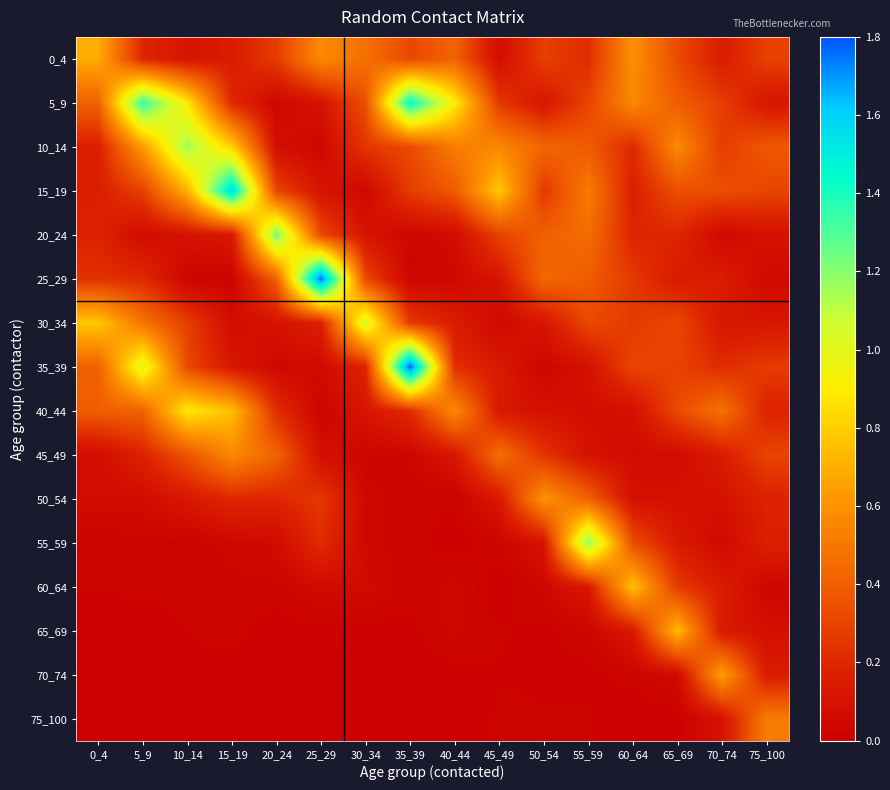

Reading left to right, extract all data points from this chart.

0_4: 0_4=0.7	5_9=0.2	10_14=0.1	15_19=0.2	20_24=0.3	25_29=0.6	30_34=0.5	35_39=0.3	40_44=0.4	45_49=0.1	50_54=0.3	55_59=0.2	60_64=0.6	65_69=0.3	70_74=0.2	75_100=0.3
5_9: 0_4=0.4	5_9=1.4	10_14=0.9	15_19=0.2	20_24=0.0	25_29=0.1	30_34=0.3	35_39=1.5	40_44=0.9	45_49=0.3	50_54=0.1	55_59=0.3	60_64=0.6	65_69=0.4	70_74=0.3	75_100=0.1
10_14: 0_4=0.2	5_9=0.6	10_14=1.2	15_19=0.8	20_24=0.1	25_29=0.0	30_34=0.3	35_39=0.3	40_44=0.5	45_49=0.6	50_54=0.4	55_59=0.4	60_64=0.2	65_69=0.6	70_74=0.3	75_100=0.4
15_19: 0_4=0.2	5_9=0.3	10_14=0.7	15_19=1.6	20_24=0.3	25_29=0.1	30_34=0.0	35_39=0.3	40_44=0.4	45_49=0.8	50_54=0.3	55_59=0.5	60_64=0.2	65_69=0.3	70_74=0.3	75_100=0.3
20_24: 0_4=0.2	5_9=0.1	10_14=0.1	15_19=0.1	20_24=1.2	25_29=0.3	30_34=0.1	35_39=0.0	40_44=0.1	45_49=0.3	50_54=0.4	55_59=0.5	60_64=0.2	65_69=0.2	70_74=0.1	75_100=0.1
25_29: 0_4=0.2	5_9=0.2	10_14=0.0	15_19=0.0	20_24=0.4	25_29=1.8	30_34=0.3	35_39=0.0	40_44=0.1	45_49=0.1	50_54=0.4	55_59=0.4	60_64=0.3	65_69=0.1	70_74=0.2	75_100=0.1
30_34: 0_4=0.8	5_9=0.5	10_14=0.3	15_19=0.1	20_24=0.1	25_29=0.2	30_34=1.0	35_39=0.3	40_44=0.1	45_49=0.1	50_54=0.1	55_59=0.3	60_64=0.3	65_69=0.3	70_74=0.1	75_100=0.1
35_39: 0_4=0.4	5_9=1.0	10_14=0.3	15_19=0.1	20_24=0.0	25_29=0.1	30_34=0.2	35_39=1.8	40_44=0.2	45_49=0.1	50_54=0.0	55_59=0.1	60_64=0.3	65_69=0.3	70_74=0.2	75_100=0.3
40_44: 0_4=0.4	5_9=0.4	10_14=0.9	15_19=0.8	20_24=0.2	25_29=0.0	30_34=0.1	35_39=0.2	40_44=0.6	45_49=0.1	50_54=0.1	55_59=0.1	60_64=0.1	65_69=0.3	70_74=0.5	75_100=0.2
45_49: 0_4=0.1	5_9=0.2	10_14=0.4	15_19=0.6	20_24=0.4	25_29=0.1	30_34=0.0	35_39=0.0	40_44=0.1	45_49=0.5	50_54=0.2	55_59=0.1	60_64=0.1	65_69=0.1	70_74=0.2	75_100=0.3
50_54: 0_4=0.1	5_9=0.1	10_14=0.1	15_19=0.2	20_24=0.2	25_29=0.3	30_34=0.0	35_39=0.0	40_44=0.0	45_49=0.1	50_54=0.6	55_59=0.4	60_64=0.1	65_69=0.1	70_74=0.1	75_100=0.2
55_59: 0_4=0.0	5_9=0.0	10_14=0.0	15_19=0.0	20_24=0.1	25_29=0.2	30_34=0.0	35_39=0.0	40_44=0.0	45_49=0.0	50_54=0.1	55_59=1.2	60_64=0.3	65_69=0.1	70_74=0.1	75_100=0.2
60_64: 0_4=0.0	5_9=0.0	10_14=0.0	15_19=0.0	20_24=0.0	25_29=0.1	30_34=0.1	35_39=0.0	40_44=0.0	45_49=0.0	50_54=0.0	55_59=0.1	60_64=0.8	65_69=0.3	70_74=0.2	75_100=0.0
65_69: 0_4=0.0	5_9=0.0	10_14=0.0	15_19=0.0	20_24=0.0	25_29=0.0	30_34=0.0	35_39=0.0	40_44=0.0	45_49=0.0	50_54=0.0	55_59=0.0	60_64=0.1	65_69=0.7	70_74=0.1	75_100=0.1
70_74: 0_4=0.0	5_9=0.0	10_14=0.0	15_19=0.0	20_24=0.0	25_29=0.0	30_34=0.0	35_39=0.0	40_44=0.0	45_49=0.0	50_54=0.0	55_59=0.0	60_64=0.0	65_69=0.1	70_74=0.6	75_100=0.2
75_100: 0_4=0.0	5_9=0.0	10_14=0.0	15_19=0.0	20_24=0.0	25_29=0.0	30_34=0.0	35_39=0.0	40_44=0.0	45_49=0.0	50_54=0.0	55_59=0.0	60_64=0.0	65_69=0.0	70_74=0.1	75_100=0.5